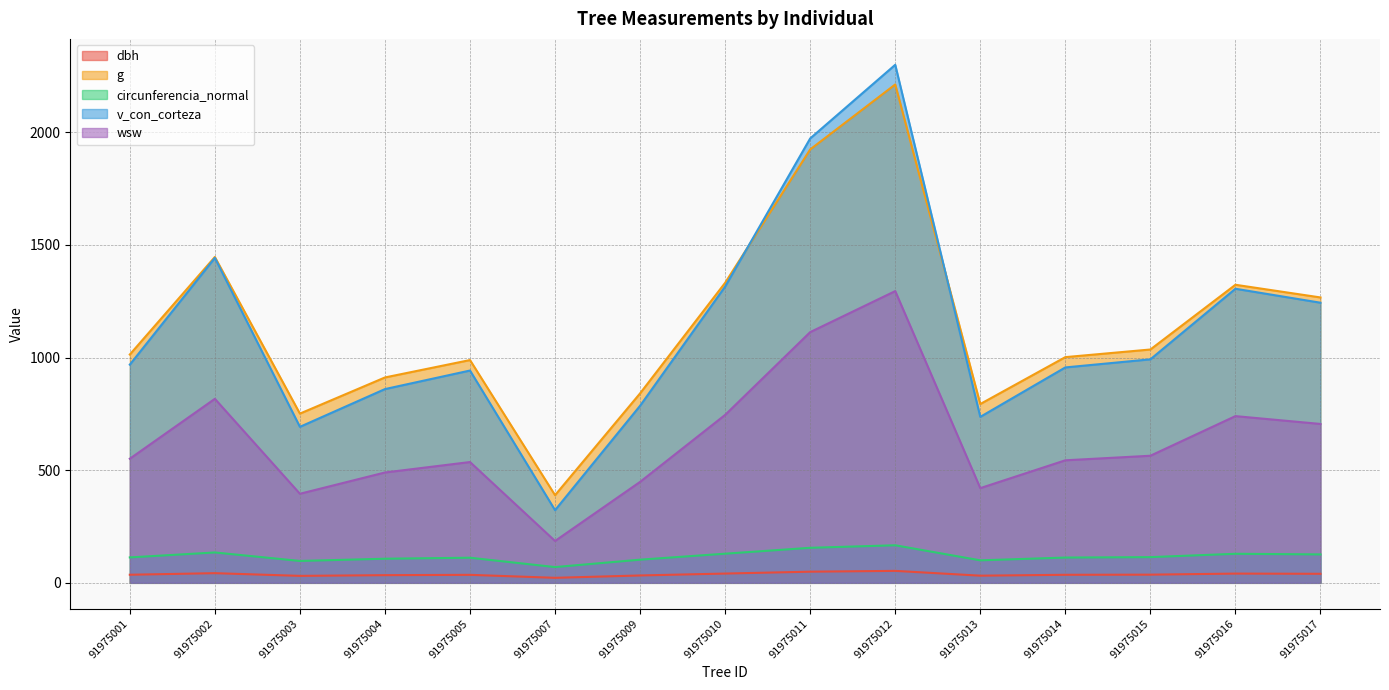

What is the average value of the dbh series?

37.5